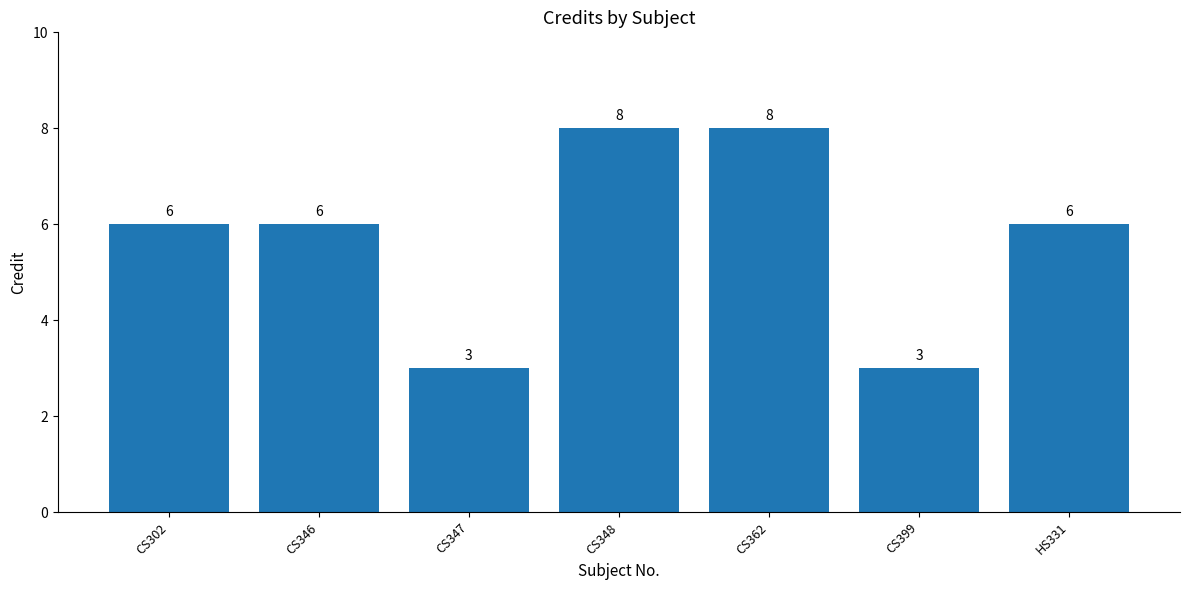

Count the number of categories in the chart.

7